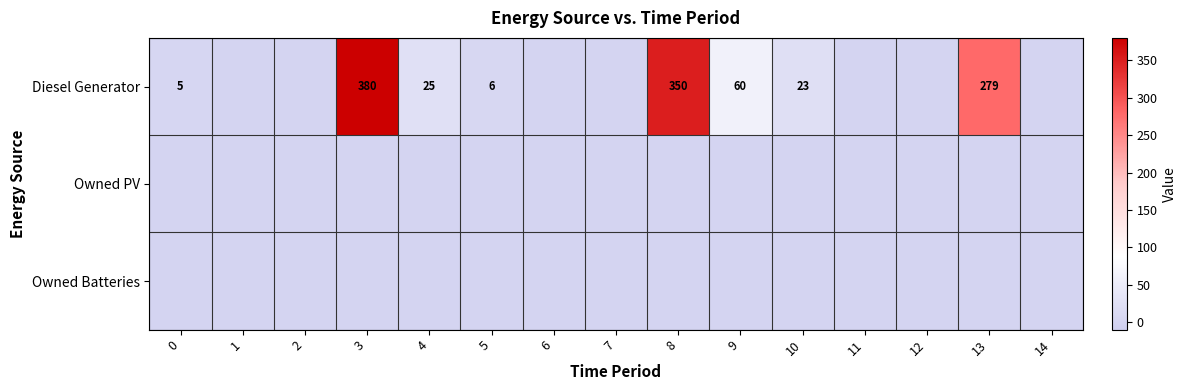

Which has a higher value, 8 or 2?

8